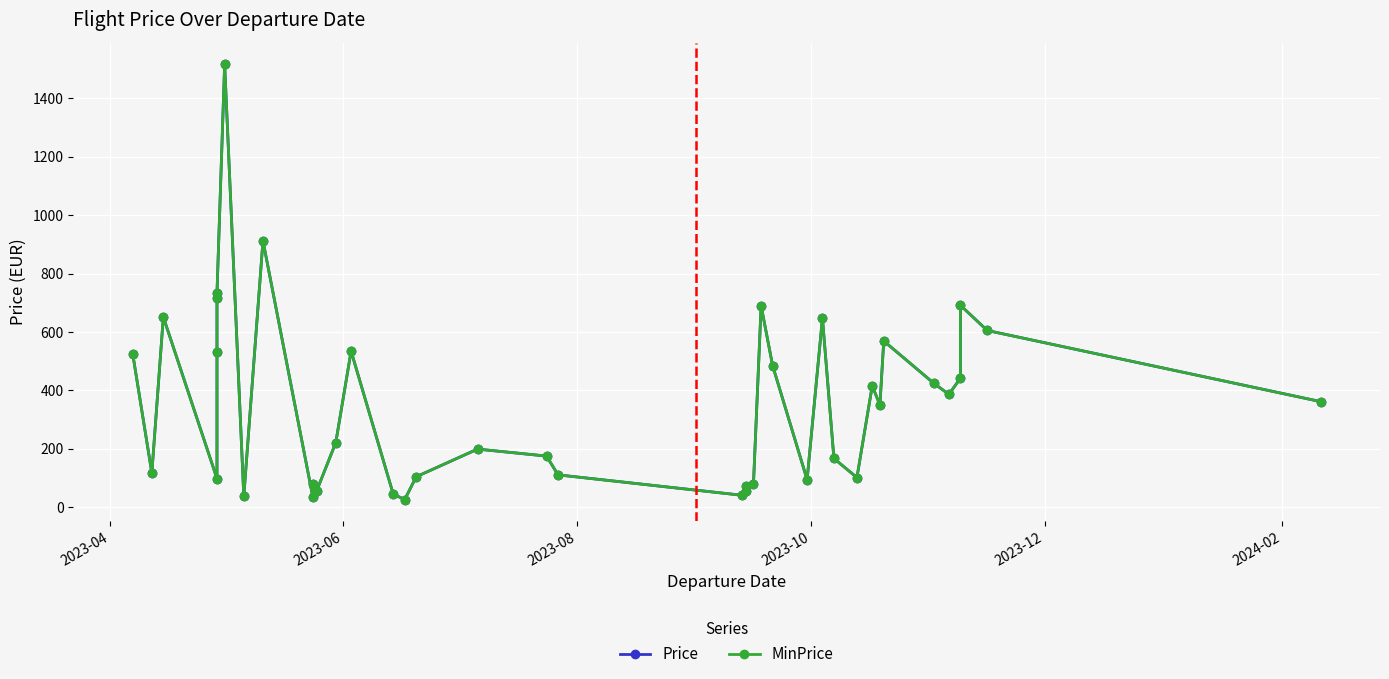

What are all the series names shown in the legend?

Price, MinPrice